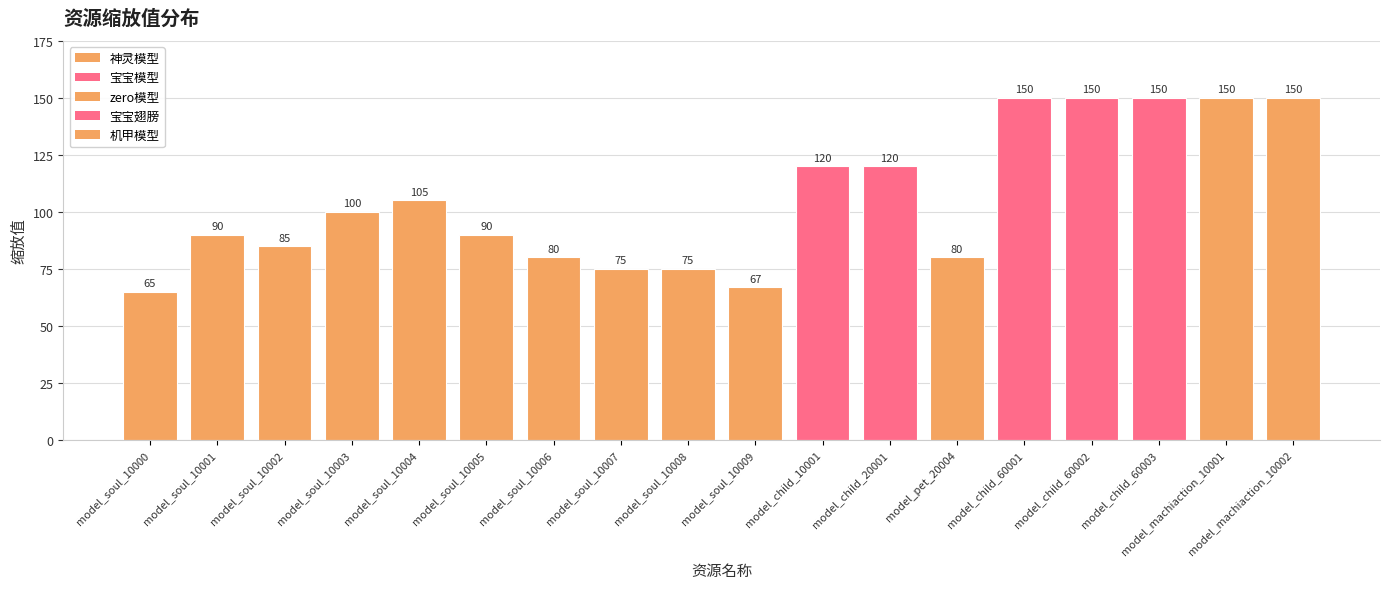

What is the approximate value at model_soul_10008, to the nearest 5?

75